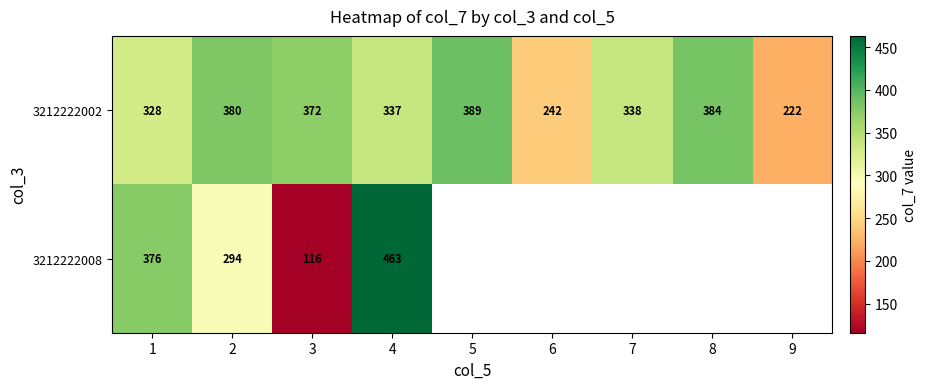

At which category does the chart reach its peak across all series?

4